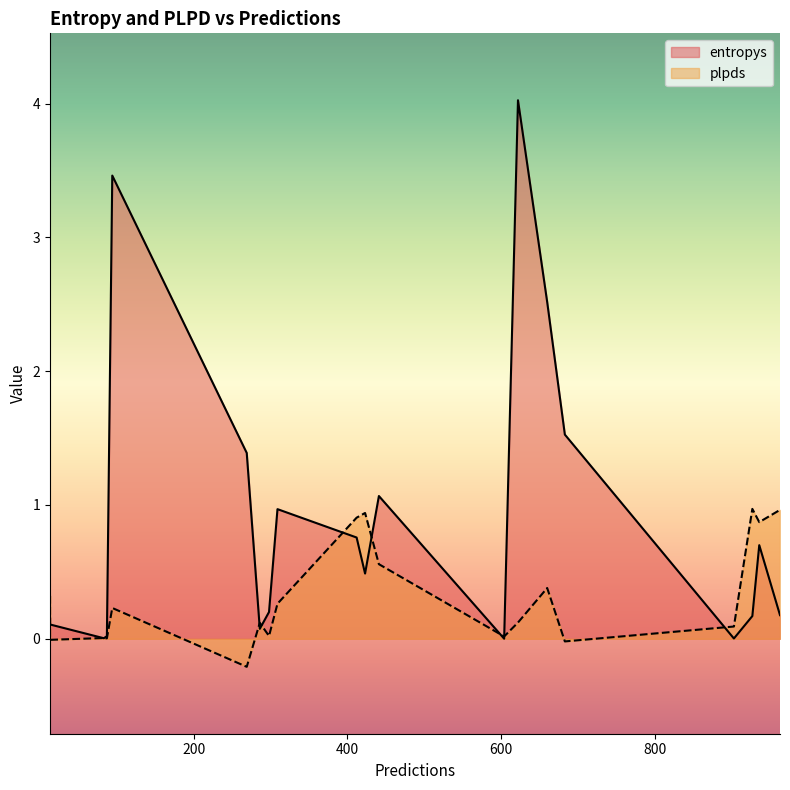

Does the chart display data point markers on the line(s)?

No